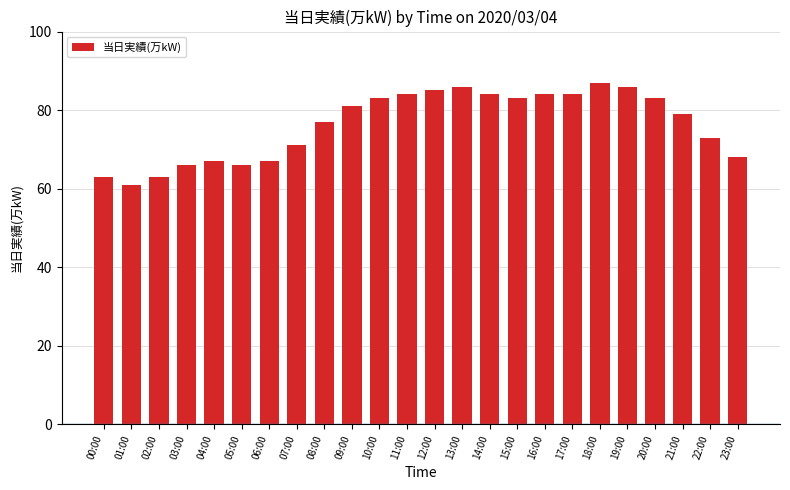

At which label is the value closest to 74?

22:00